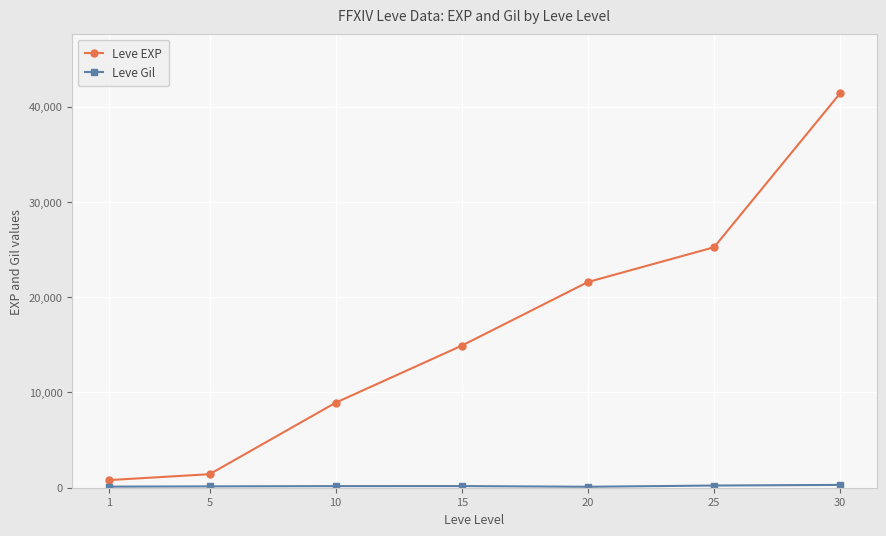

What is the difference between the second highest and second lowest values in the Leve EXP series?

23830